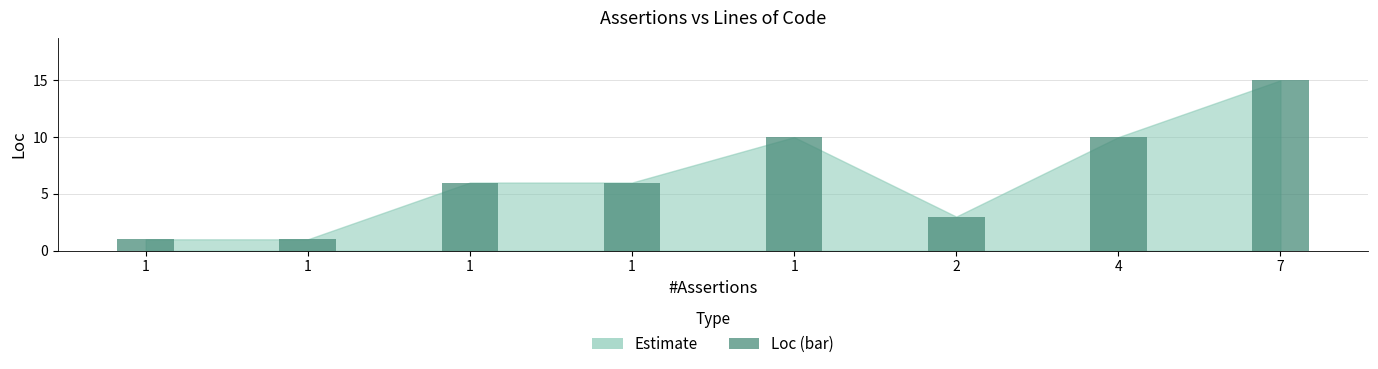

What is the change in value from 1 to 4?

+9